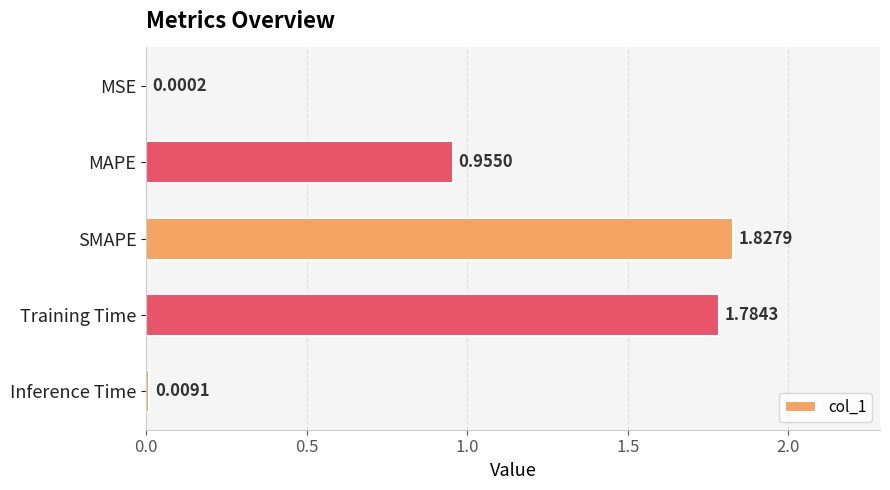

What is the sum of all values?

4.6